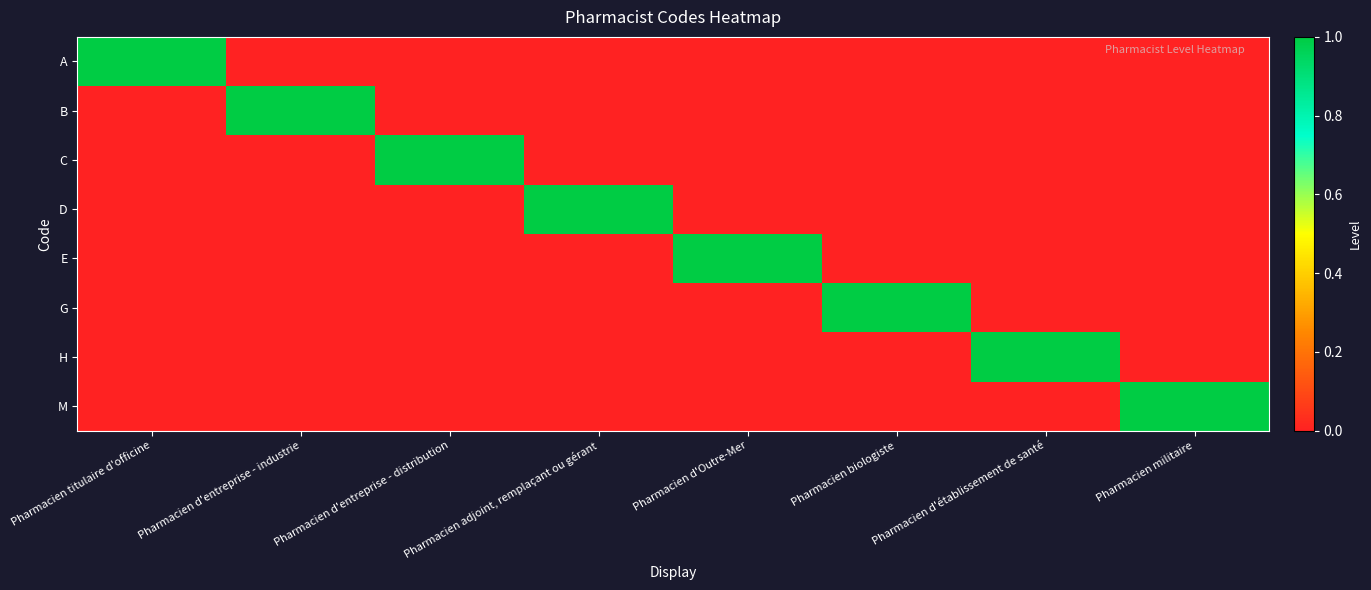

How many categories are shown in the chart?

8